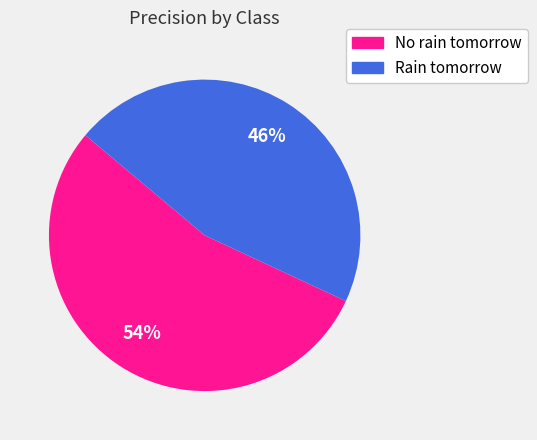

What is the smallest slice in the pie chart?

Rain tomorrow